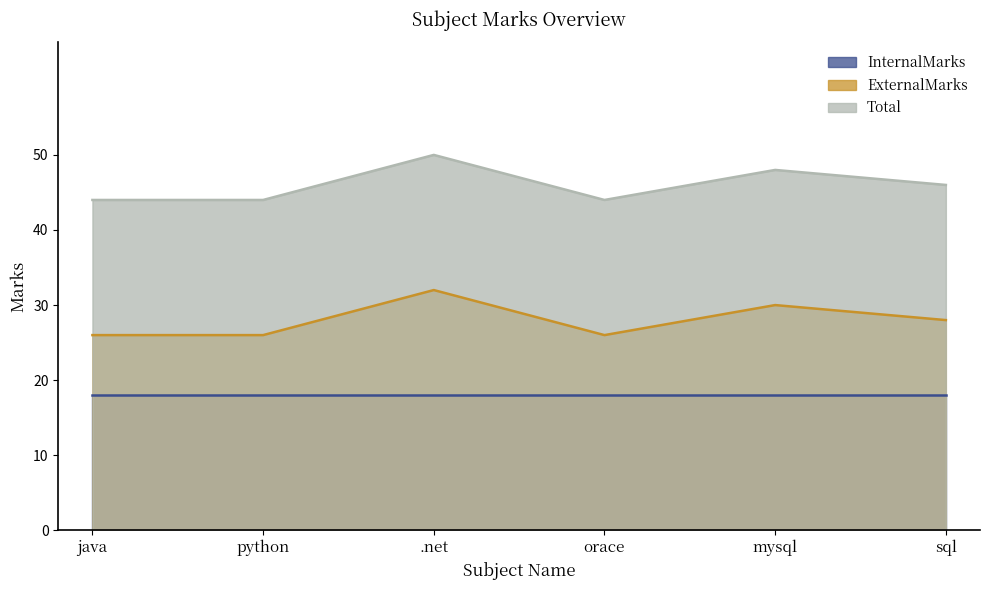

Count the number of data series in this chart.

3